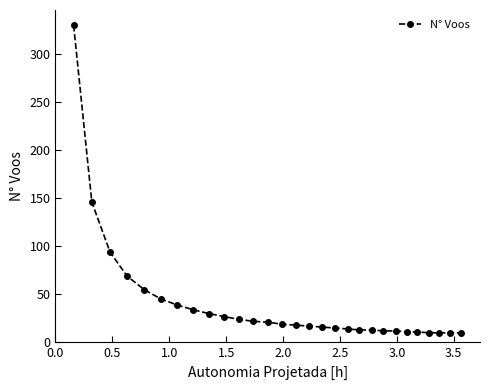

What is the value of the 17th point from the left?

16